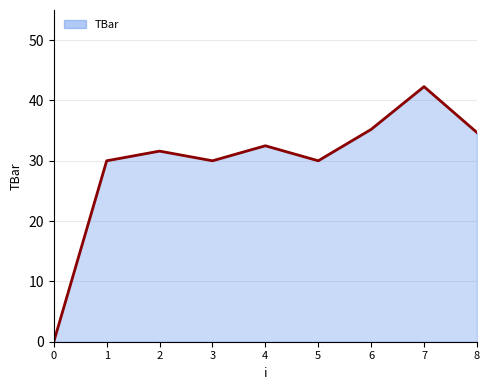

True or false: the data shows 30.0 at 5.

True